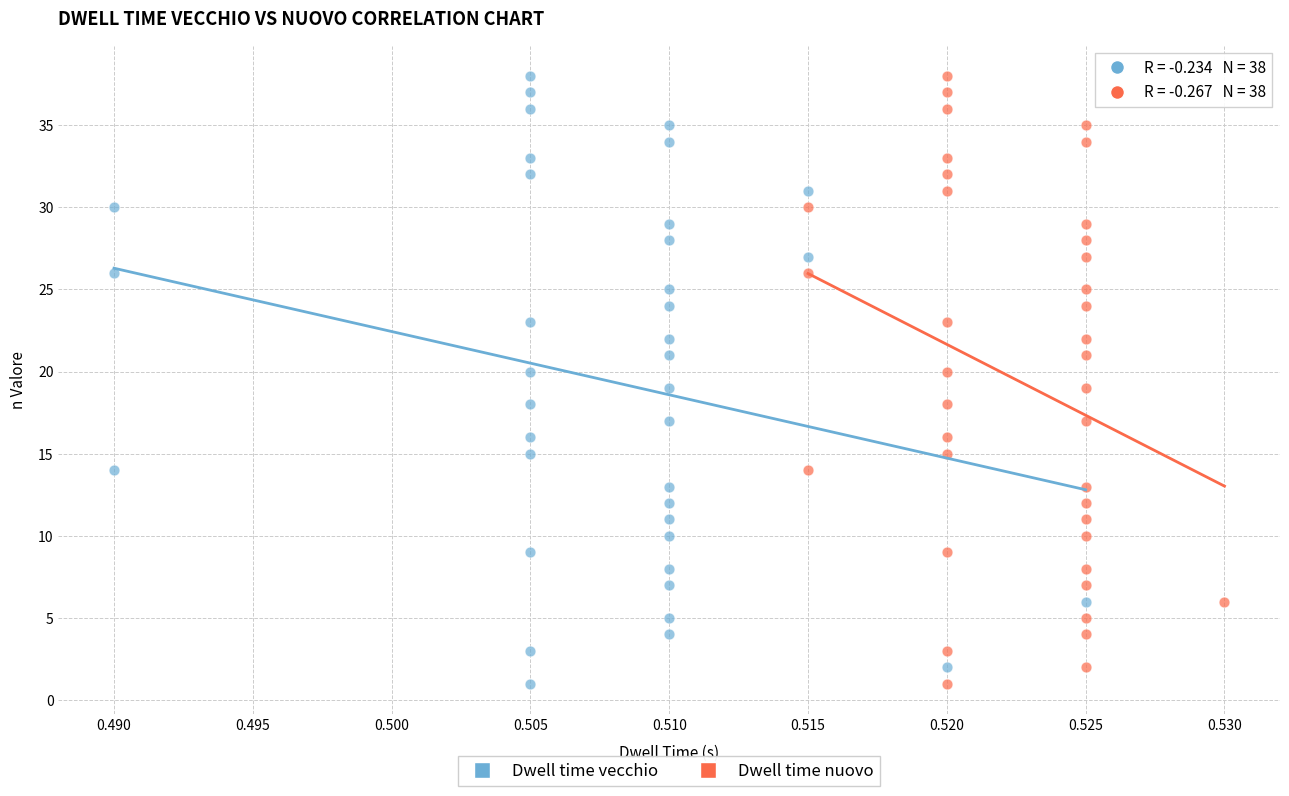

What are all the series names shown in the legend?

Dwell time vecchio, Dwell time nuovo